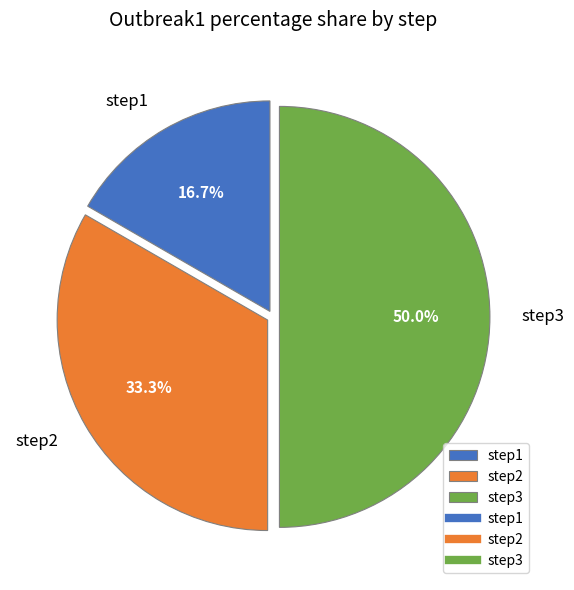

To the nearest percent, what portion does step3 represent?

50%